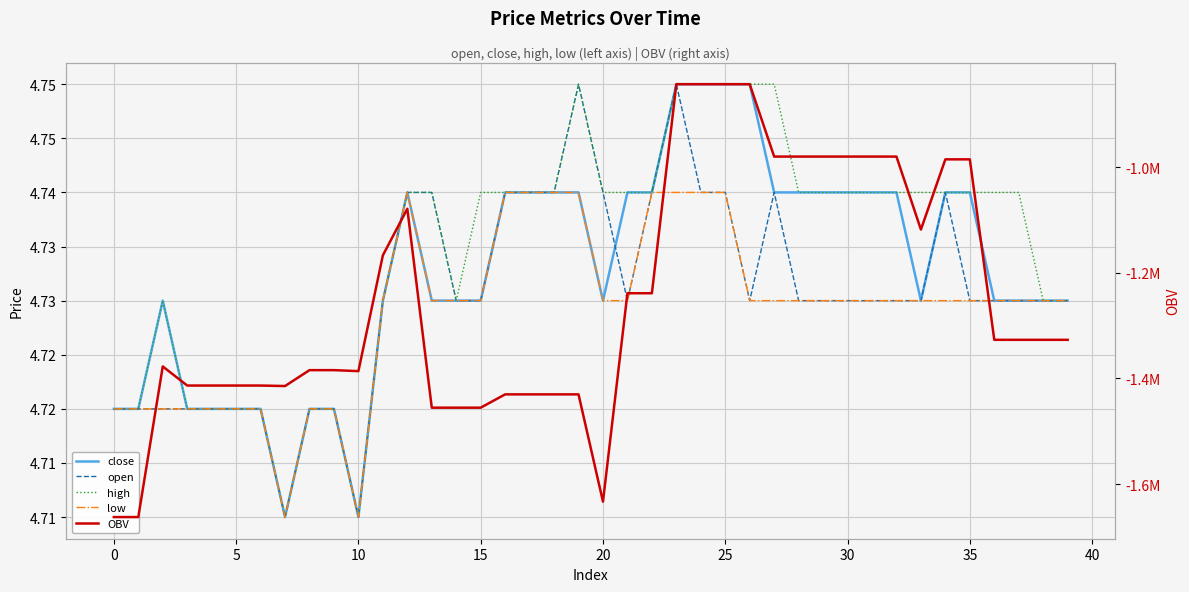

Between 15 and 21, which is larger?

21